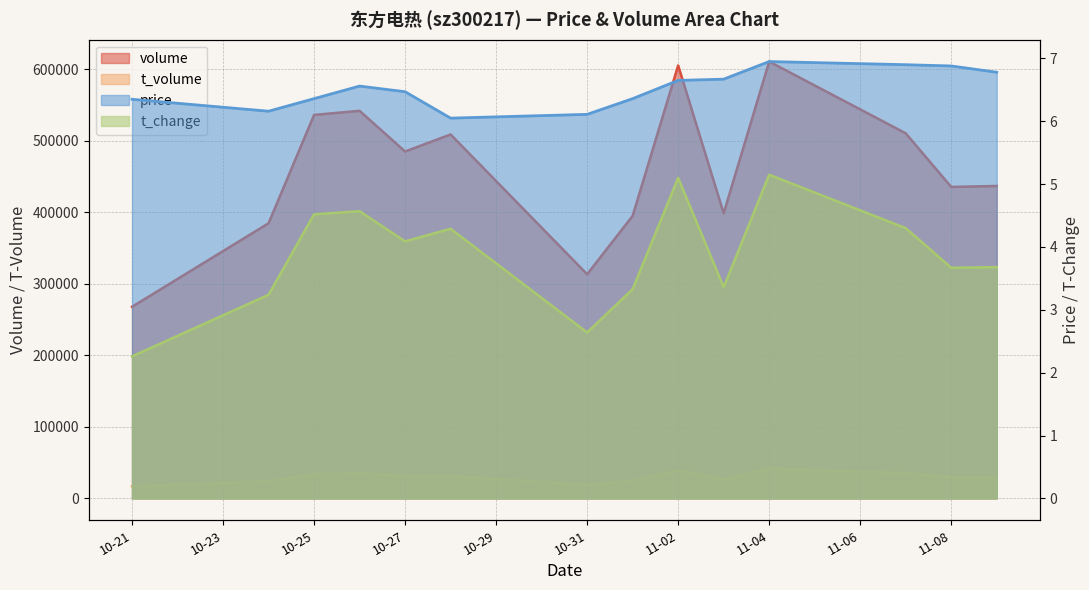

Where does the t_change series first go above 4?

10-25